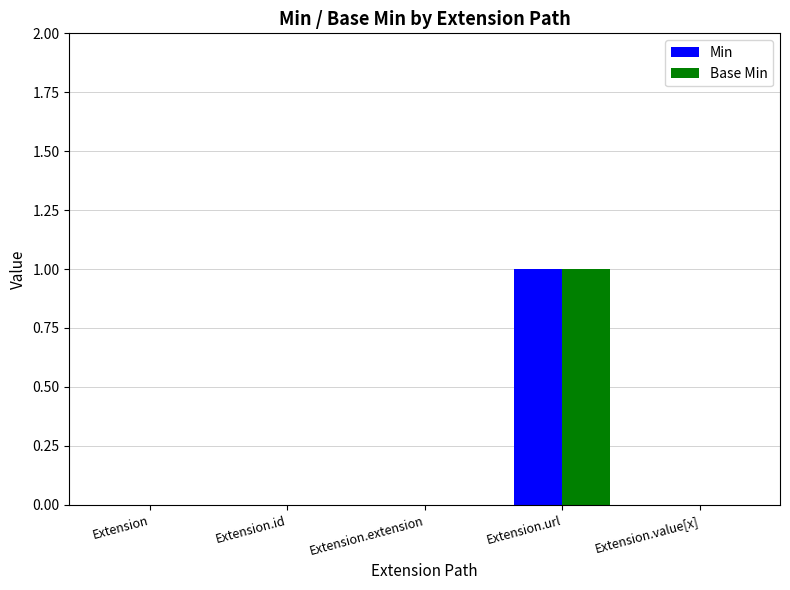

At which label does Min reach its peak?

Extension.url